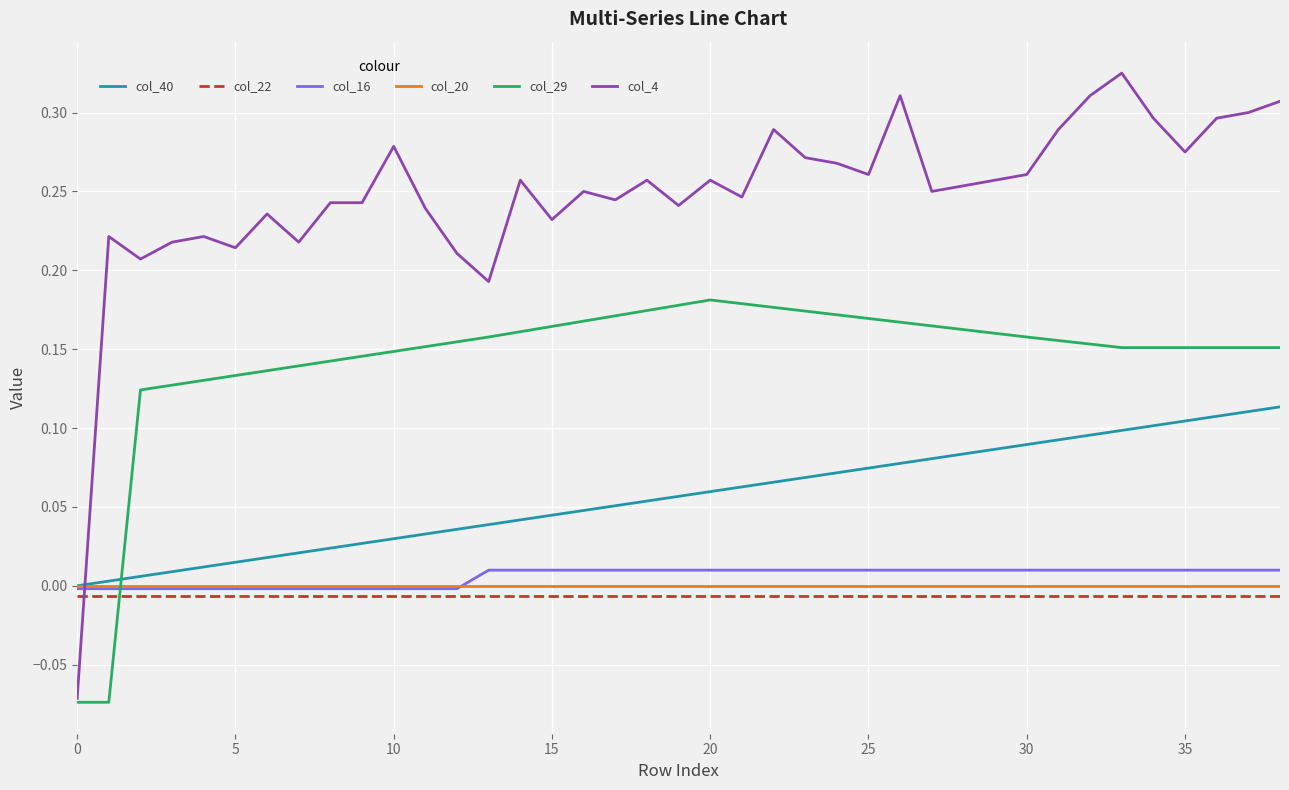

Which series has the widest spread of values?

col_4